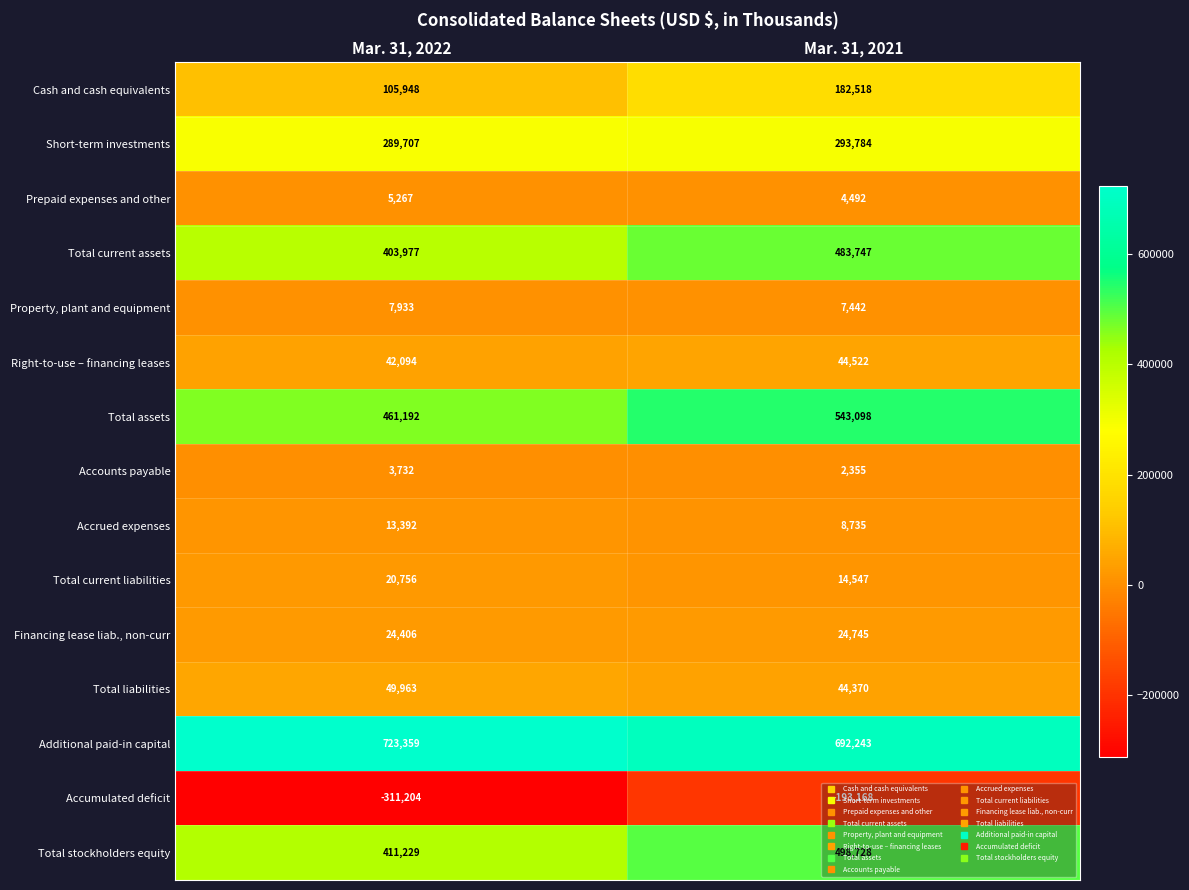

What is the minimum value shown in the chart?

-311204